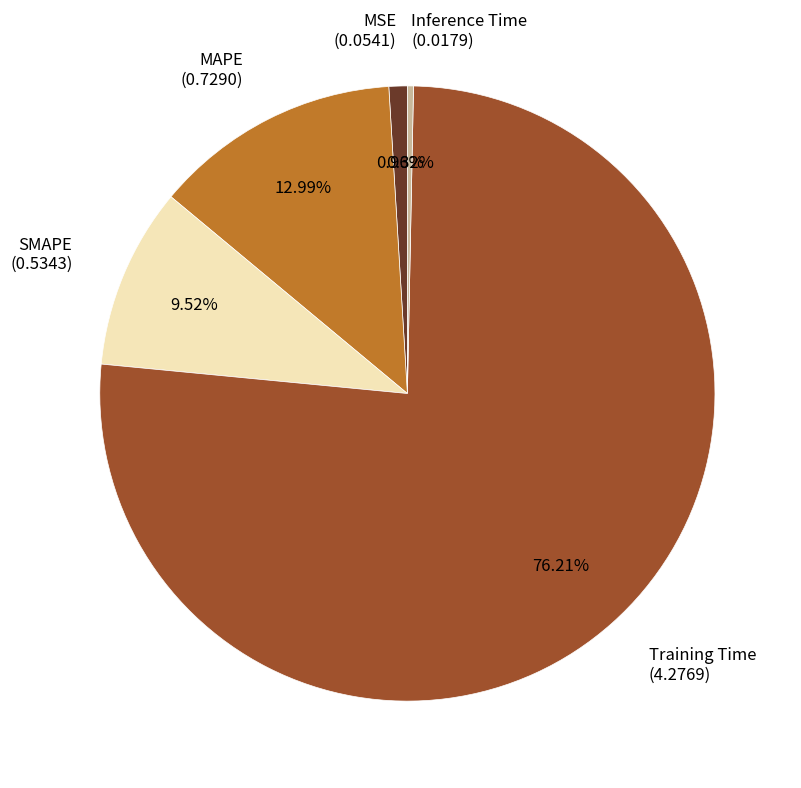

Do MSE (0.0541) and Inference Time (0.0179) together represent more than half of the pie?

No